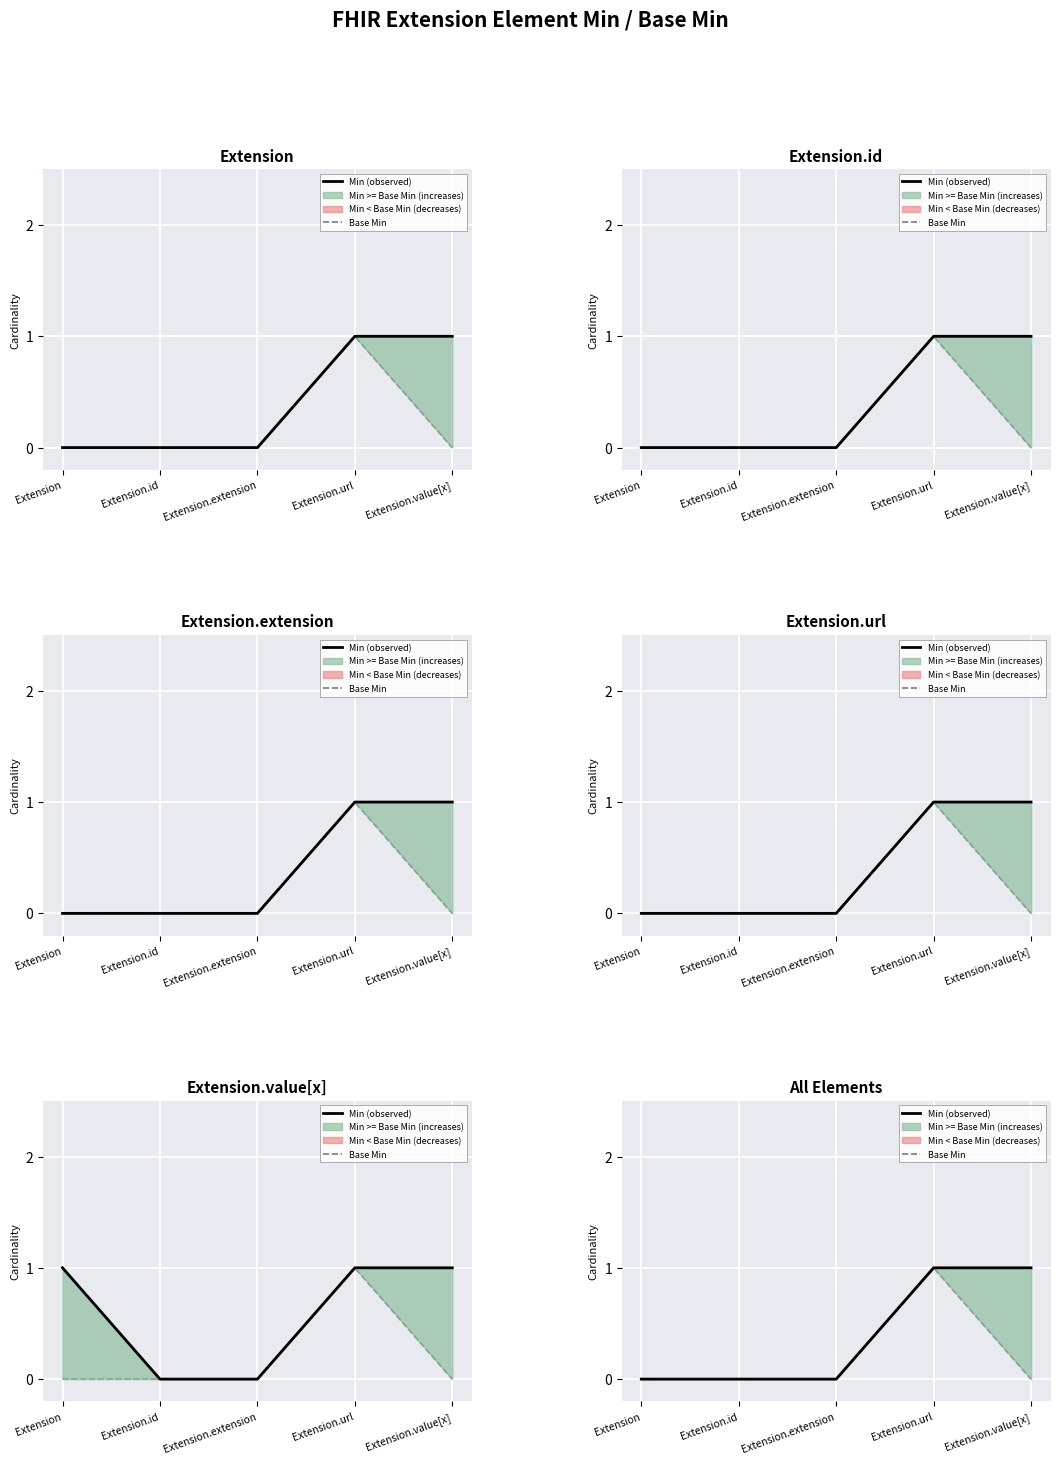

Reading left to right, what are all the values shown in this chart?

Min (observed): Extension=0	Extension.id=0	Extension.extension=0	Extension.url=1	Extension.value[x]=1
Base Min: Extension=0	Extension.id=0	Extension.extension=0	Extension.url=1	Extension.value[x]=0